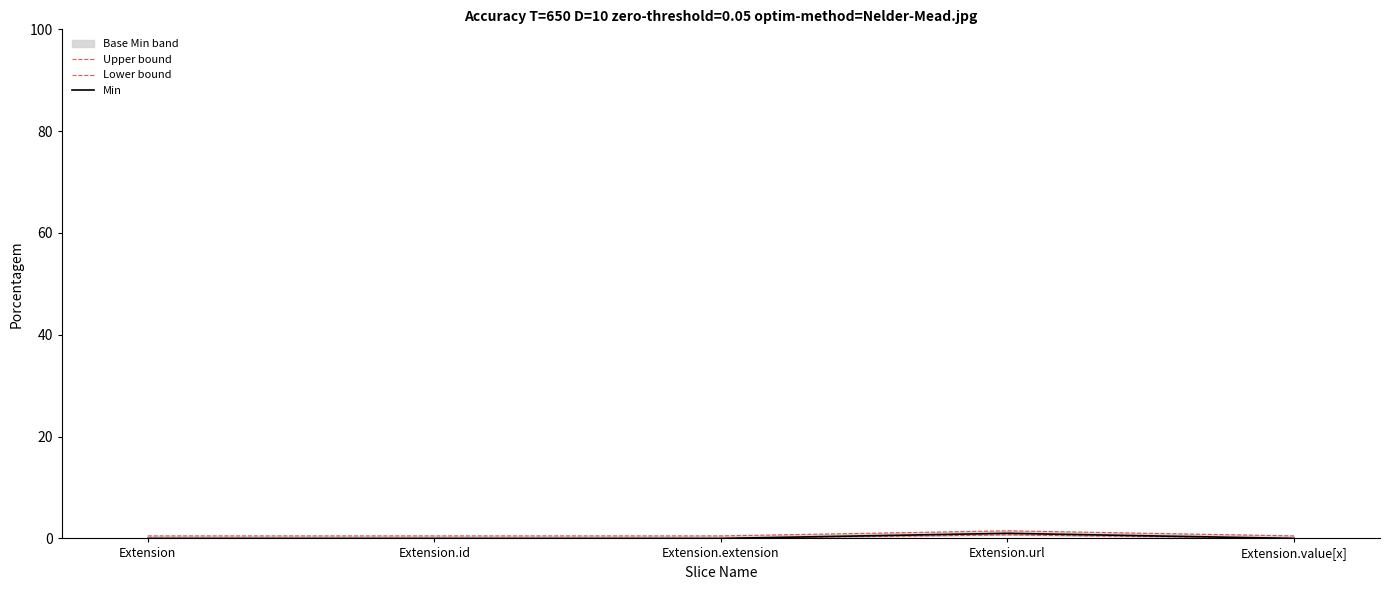

What is the label of the 5th point from the left?

Extension.value[x]